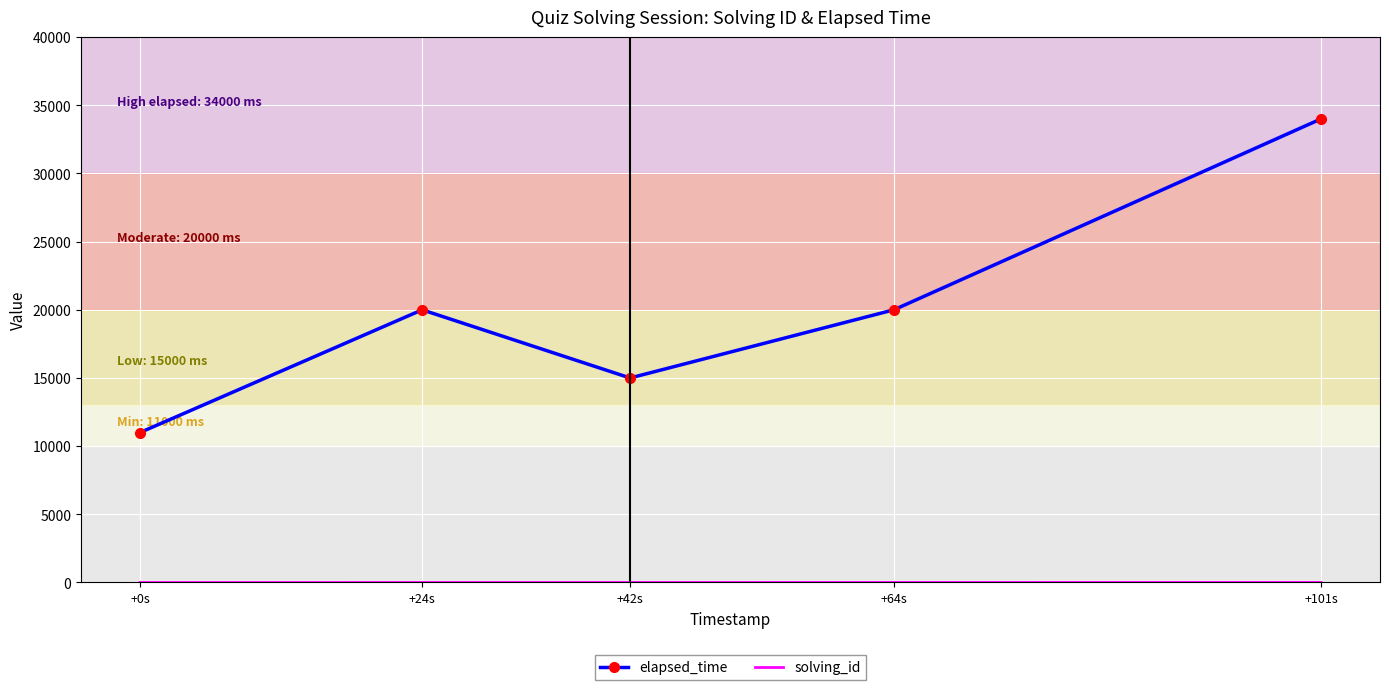

What is the difference between the maximum and minimum values in the elapsed_time series?

23000